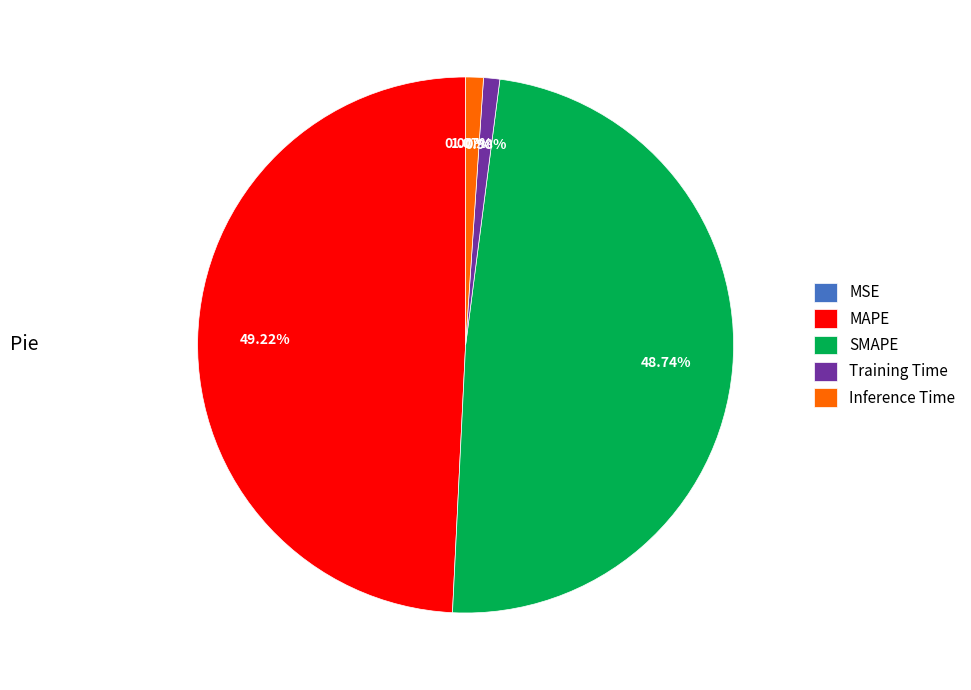

Between Training Time and MAPE, which is larger?

MAPE